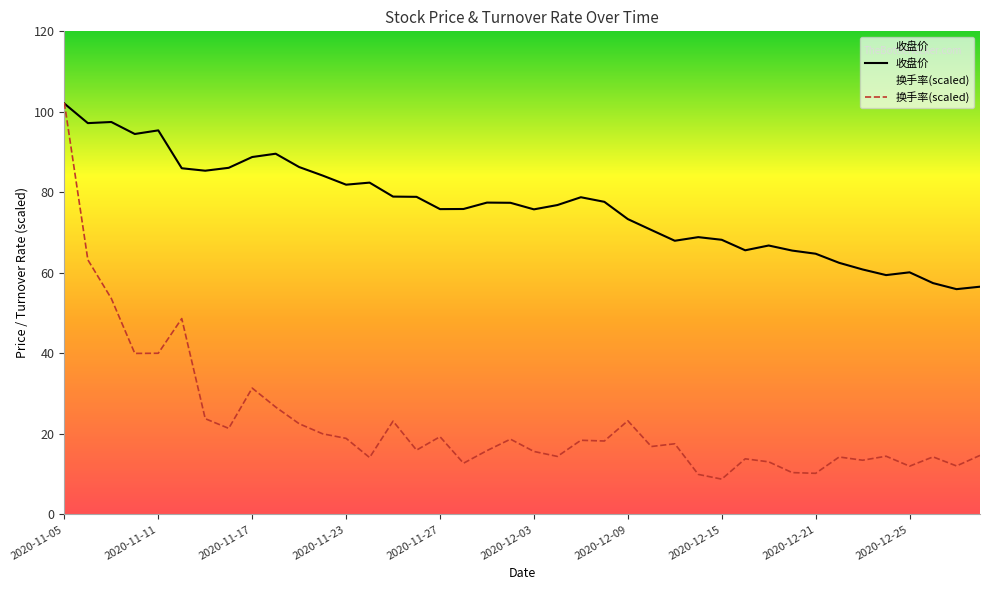

What is the average value of the 换手率 series?

23.0